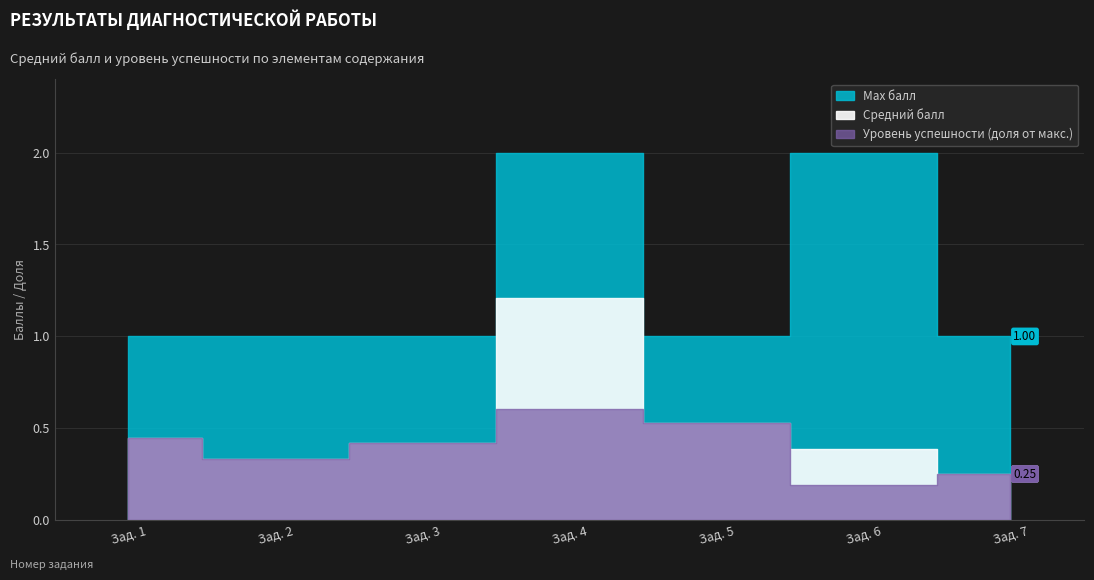

At which category does Max балл reach its first local valley?

5